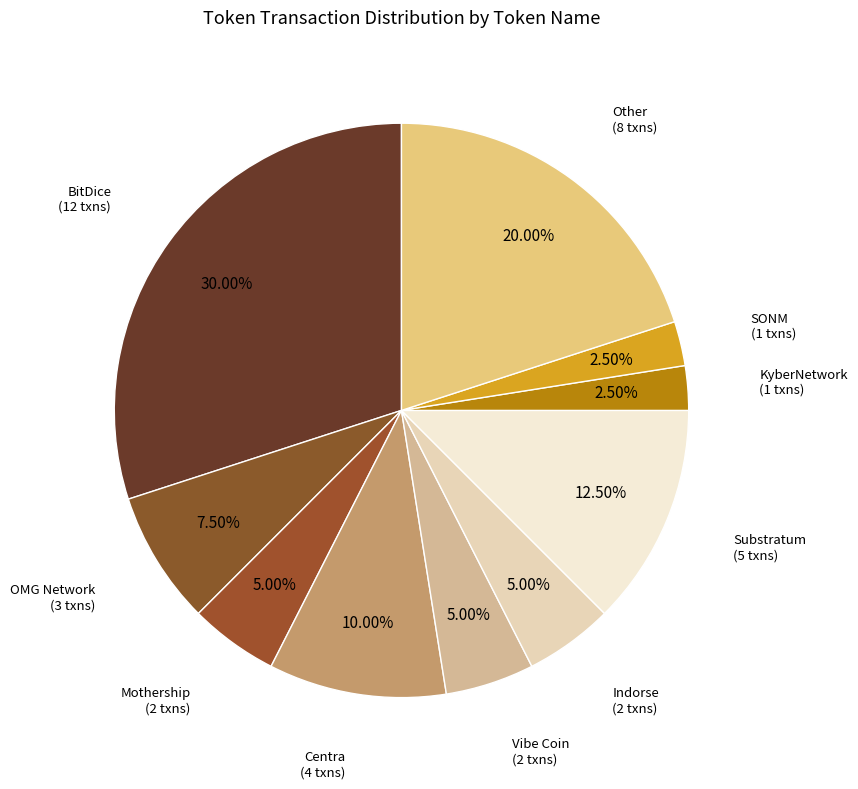

True or false: Vibe Coin accounts for 15% of the total.

False